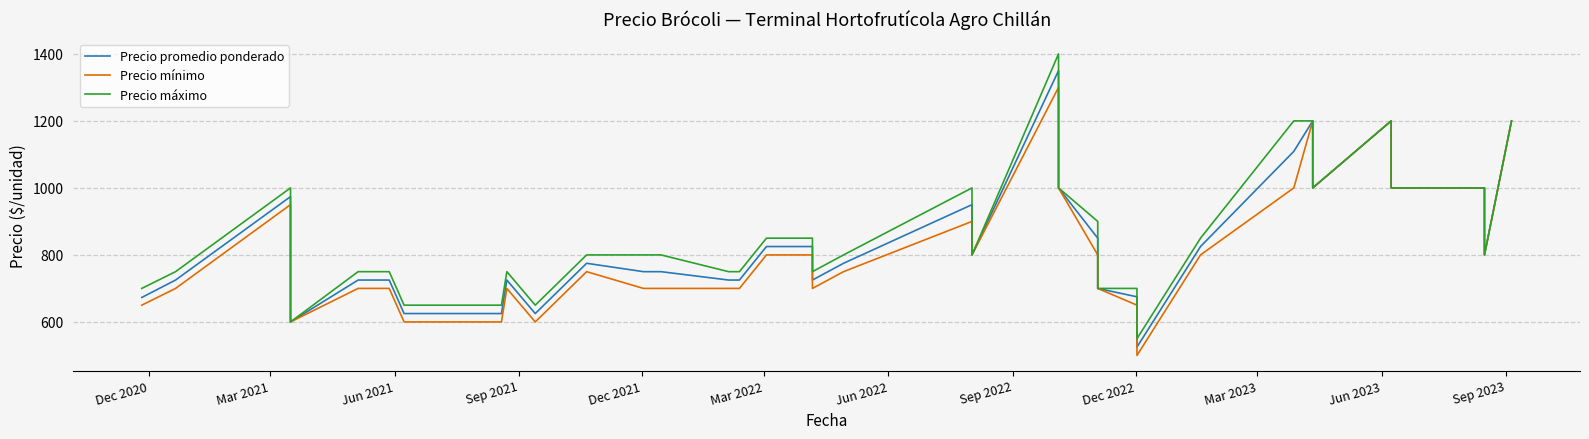

Reading right to left, transcribe all the data shown in this chart.

Precio promedio ponderado: 1200	800	1000	1000	1000	1000	1200	1000	1200	1109	825	525	675	700	850	1000	1350	800	950	775	725	825	825	725	725	750	750	775	625	725	625	625	725	725	725	725	600	974	725	673
Precio mínimo: 1200	800	1000	1000	1000	1000	1200	1000	1200	1000	800	500	650	700	800	1000	1300	800	900	750	700	800	800	700	700	700	700	750	600	700	600	600	700	700	700	700	600	950	700	650
Precio máximo: 1200	800	1000	1000	1000	1000	1200	1000	1200	1200	850	550	700	700	900	1000	1400	800	1000	800	750	850	850	750	750	800	800	800	650	750	650	650	750	750	750	750	600	1000	750	700